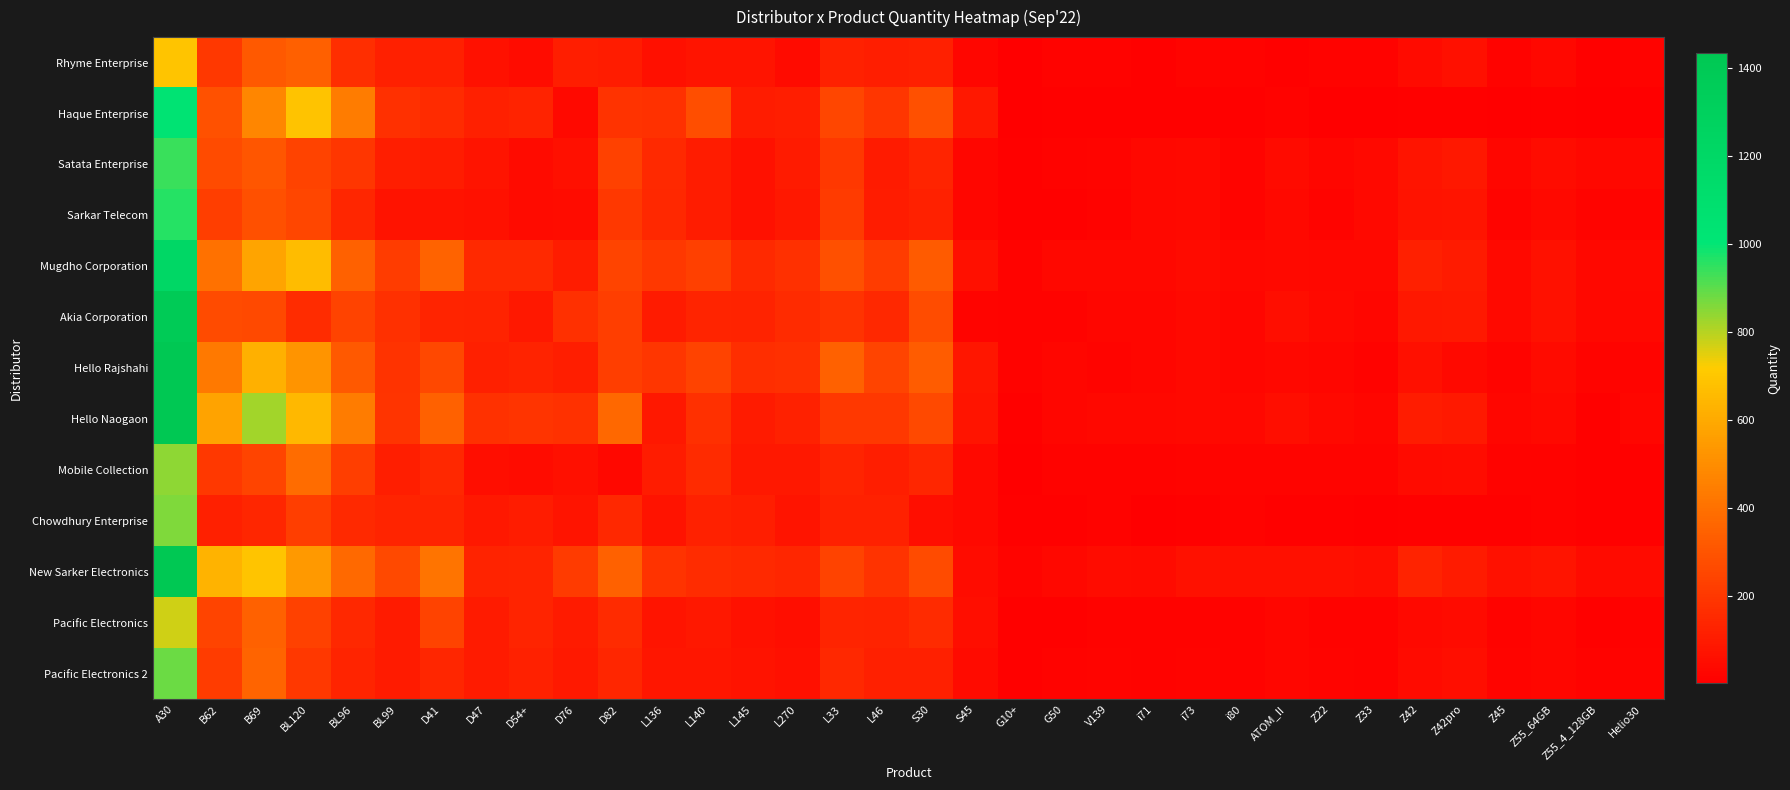

Which series has the largest range (max minus min)?

Hello Naogaon